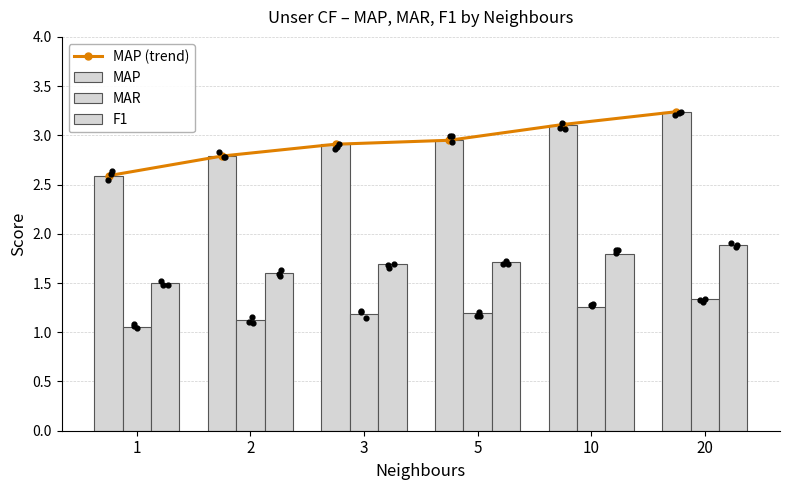

Is the value of MAP at 5 greater than the value of MAR at 2?

Yes